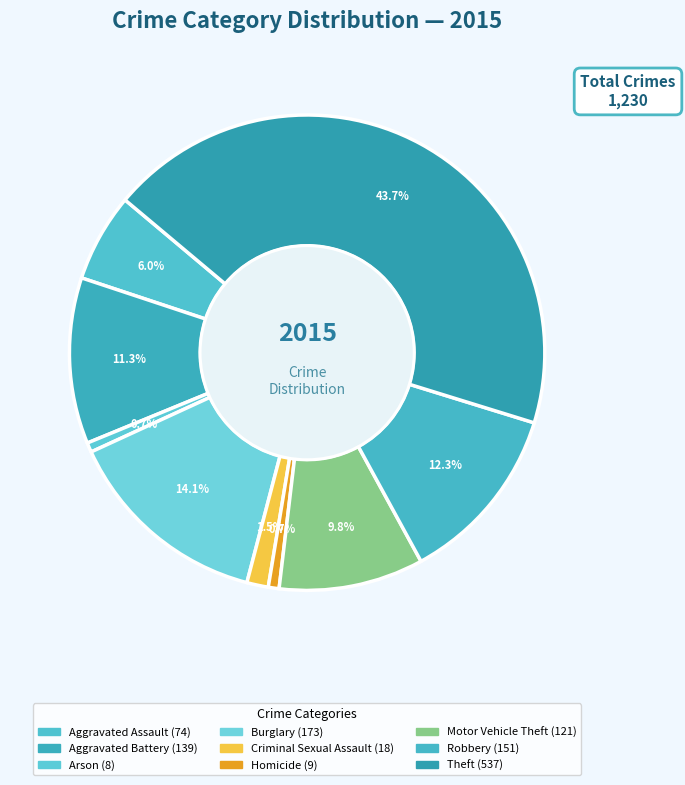

To the nearest percent, what percentage of the pie is Burglary?

14%